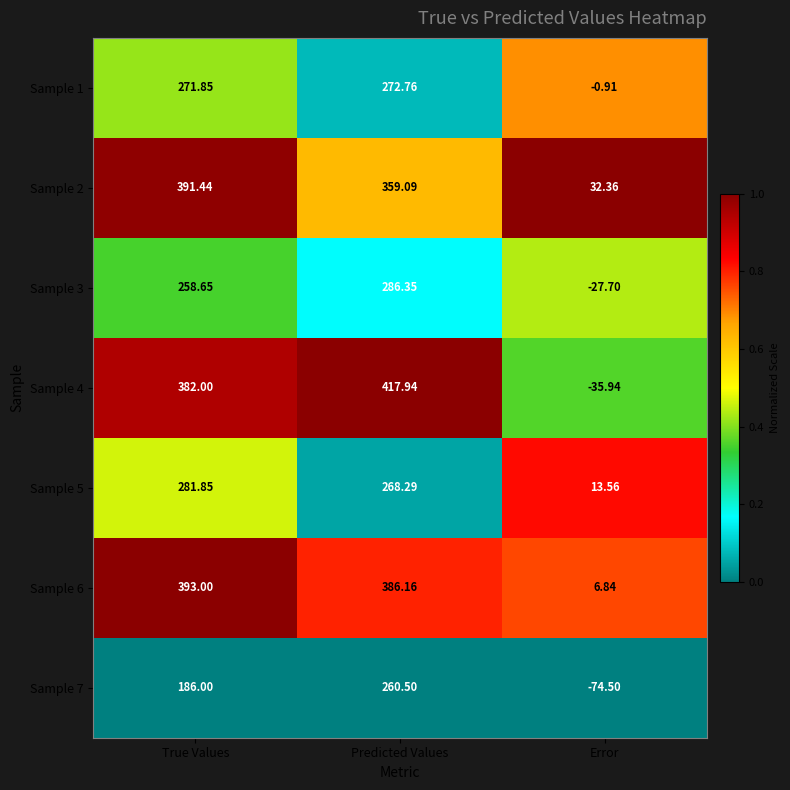

At which category is the sum across all series the highest?

Predicted Values